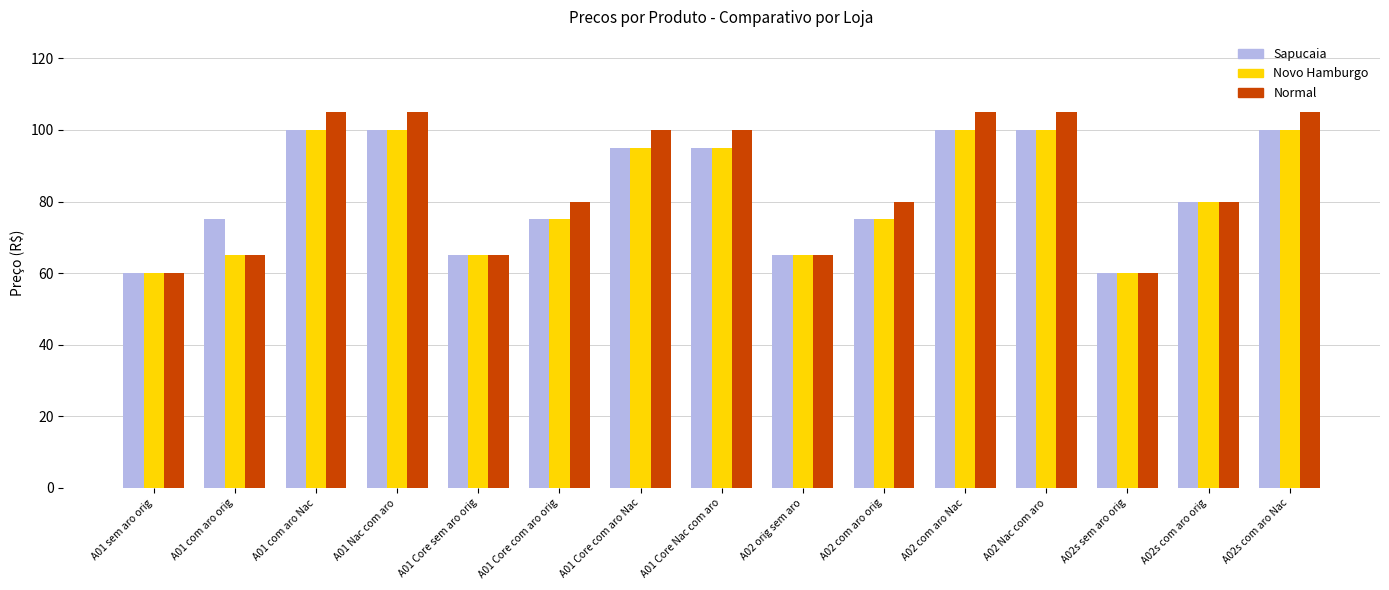

Rank the series by their average value, from lowest to highest.

Novo Hamburgo, Sapucaia, Normal